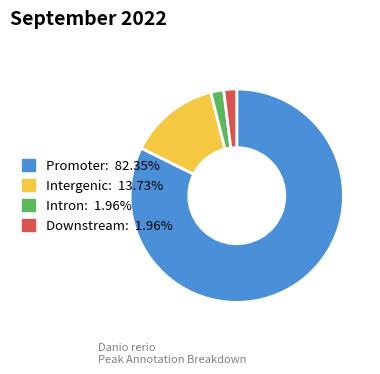

Combined, do Intergenic: 13.73% and Downstream: 1.96% account for over 50%?

No